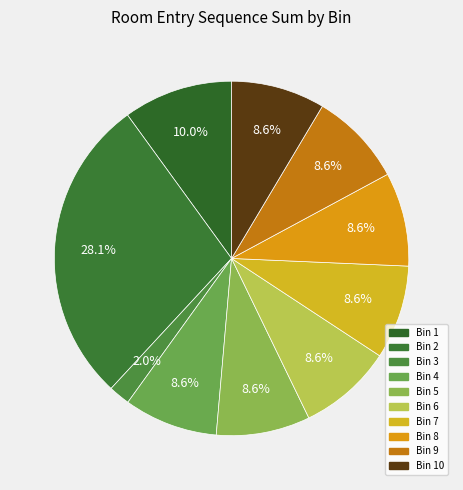

Does Bin 2 represent more than half of the total?

No